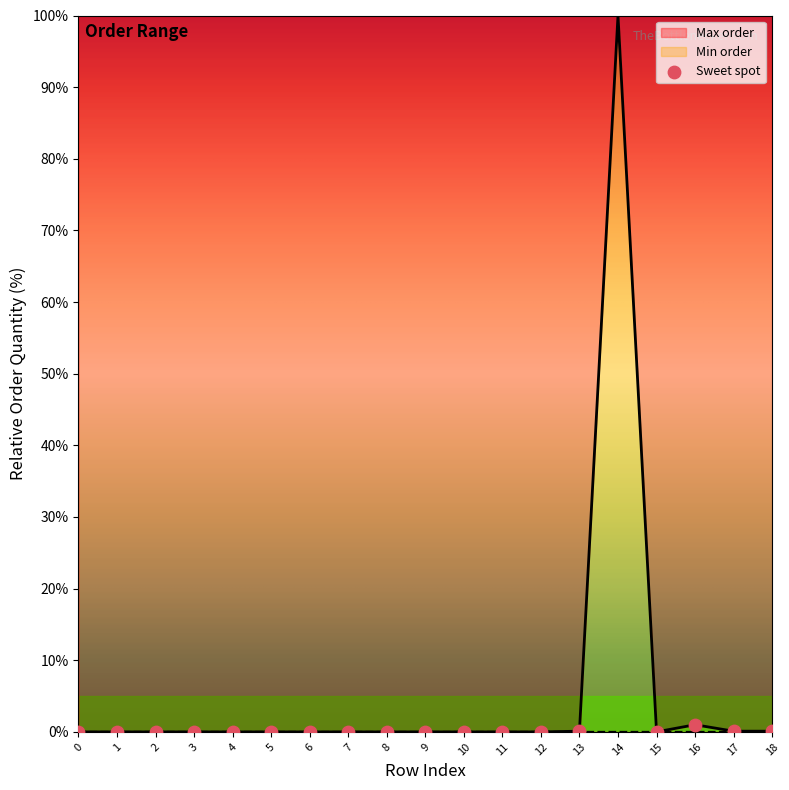

Which series has the widest spread of Y values?

Max order